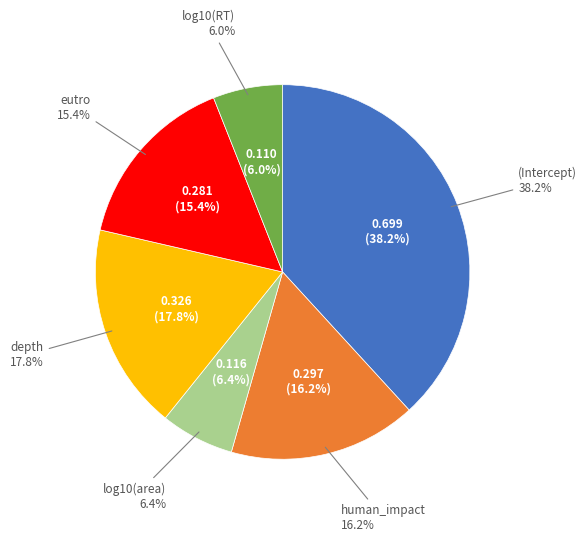

The (Intercept) slice represents 38% of the pie. True or false?

True